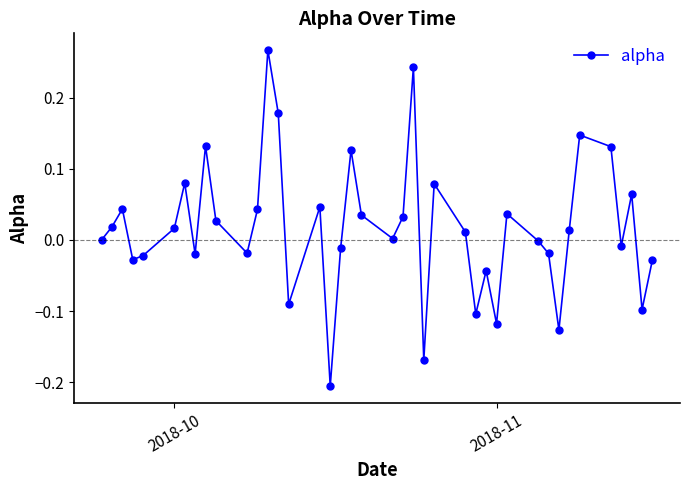

What is the difference between the maximum and second lowest values?

0.4